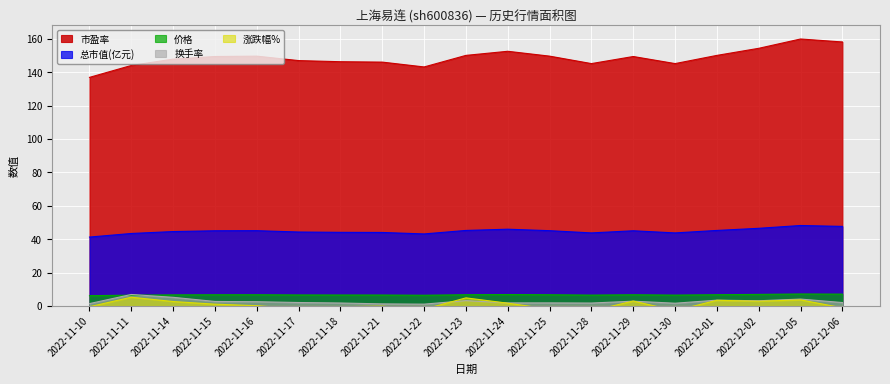

Which has a higher value, 2022-11-14 or 2022-11-22?

2022-11-14